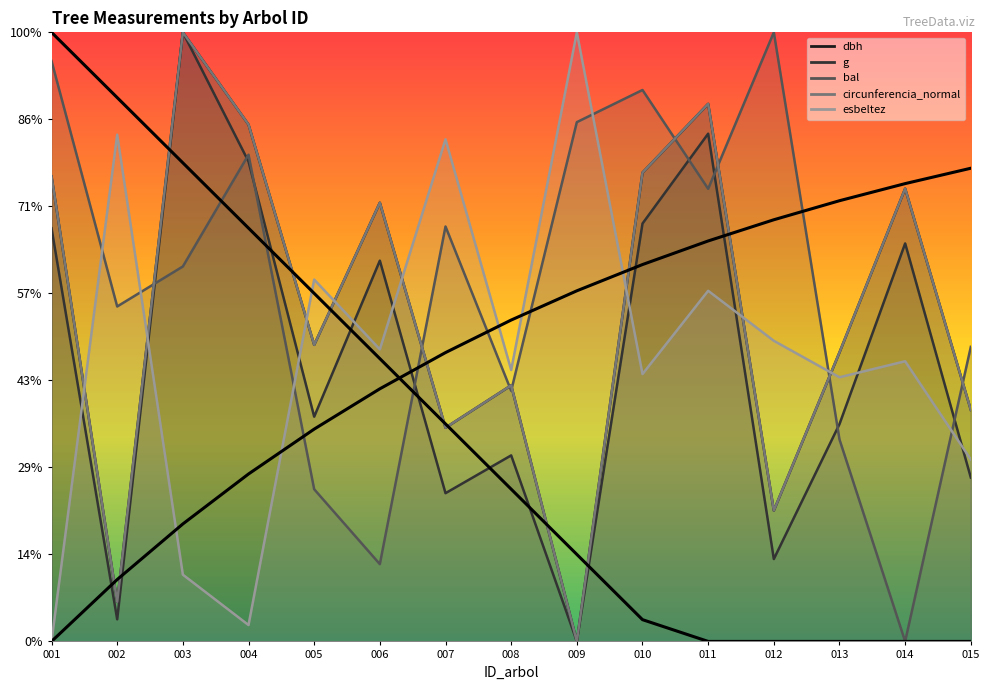

Where is Left curve nearest to the value 1050?

006